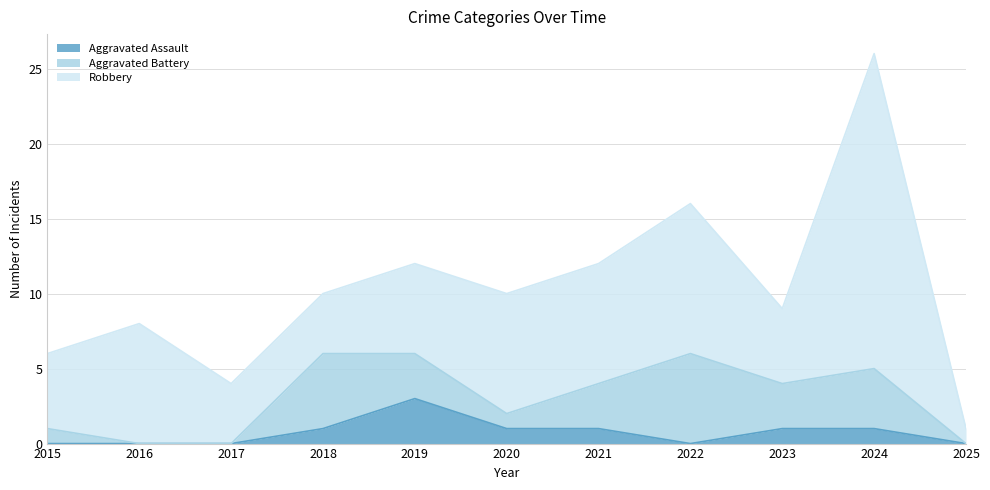

True or false: Aggravated Assault and Aggravated Battery cross at least once.

False